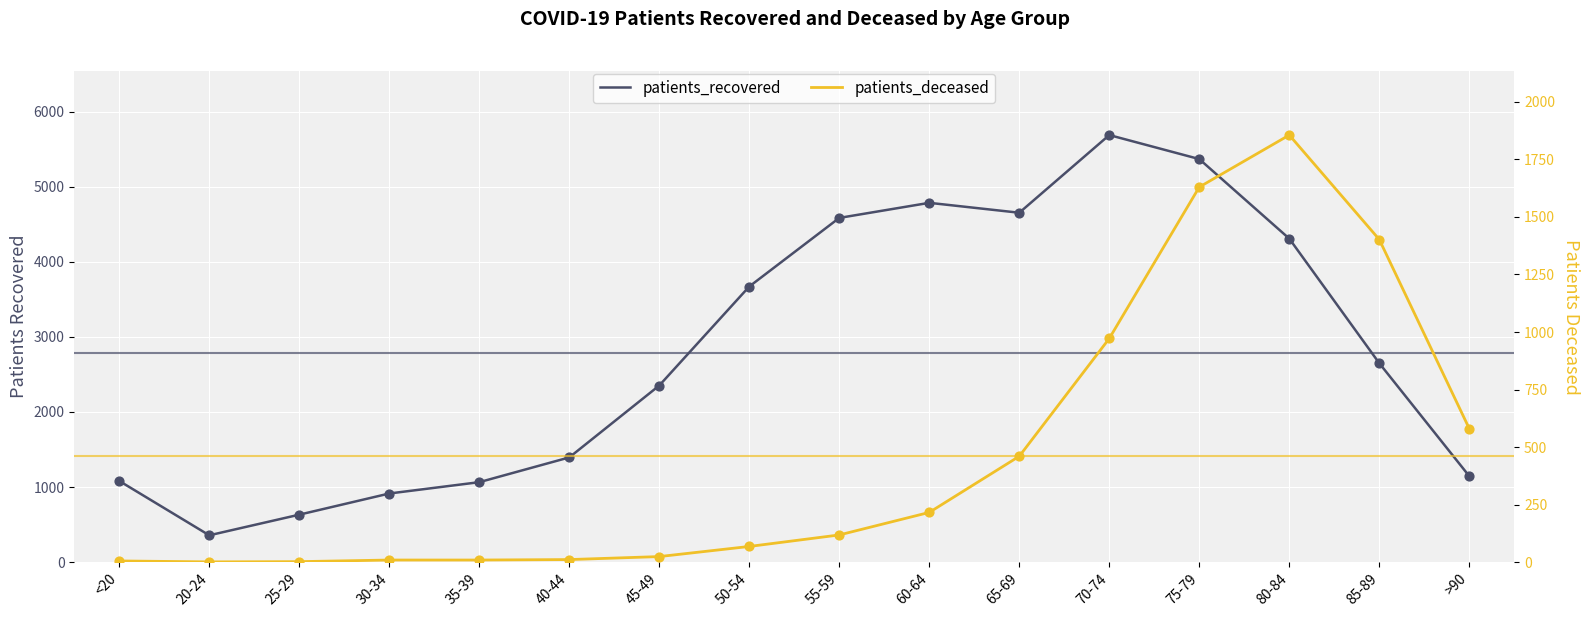

Which series contains the highest Y value?

patients_recovered